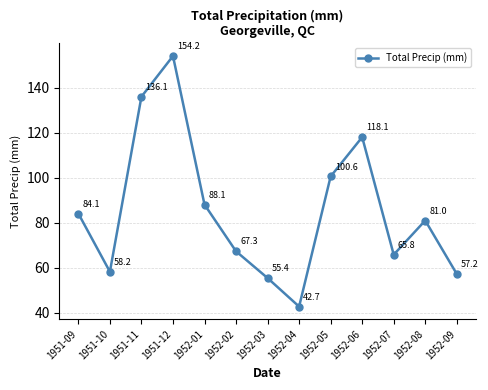

Rank the categories by value from lowest to highest.

1952-04, 1952-03, 1952-09, 1951-10, 1952-07, 1952-02, 1952-08, 1951-09, 1952-01, 1952-05, 1952-06, 1951-11, 1951-12